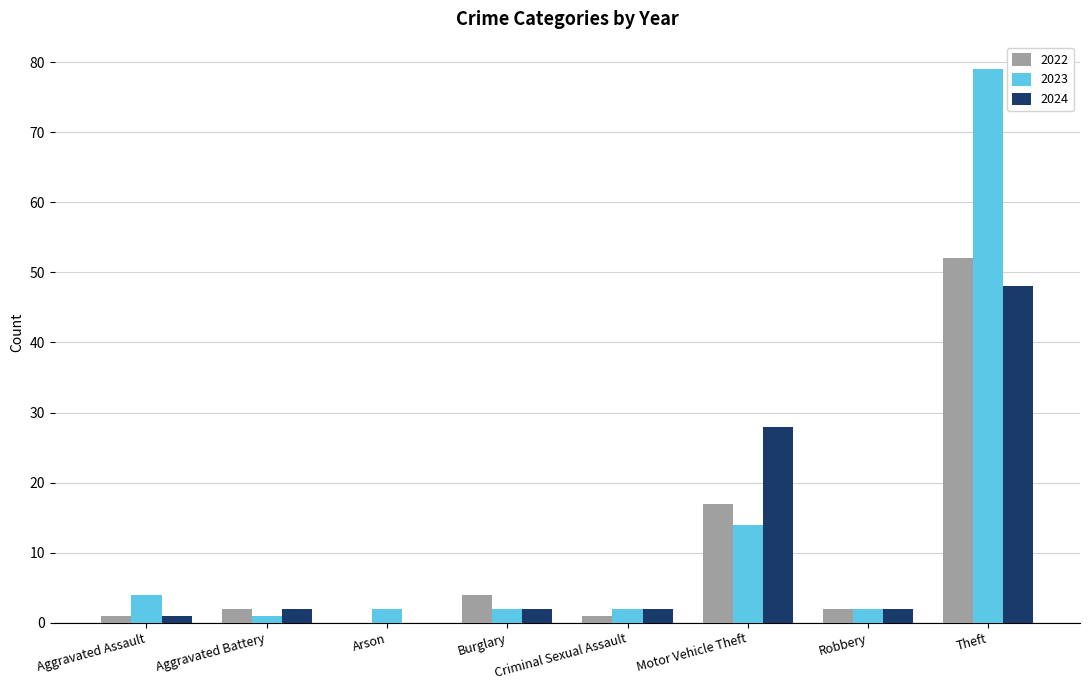

What is the total value across all series at Arson?

2